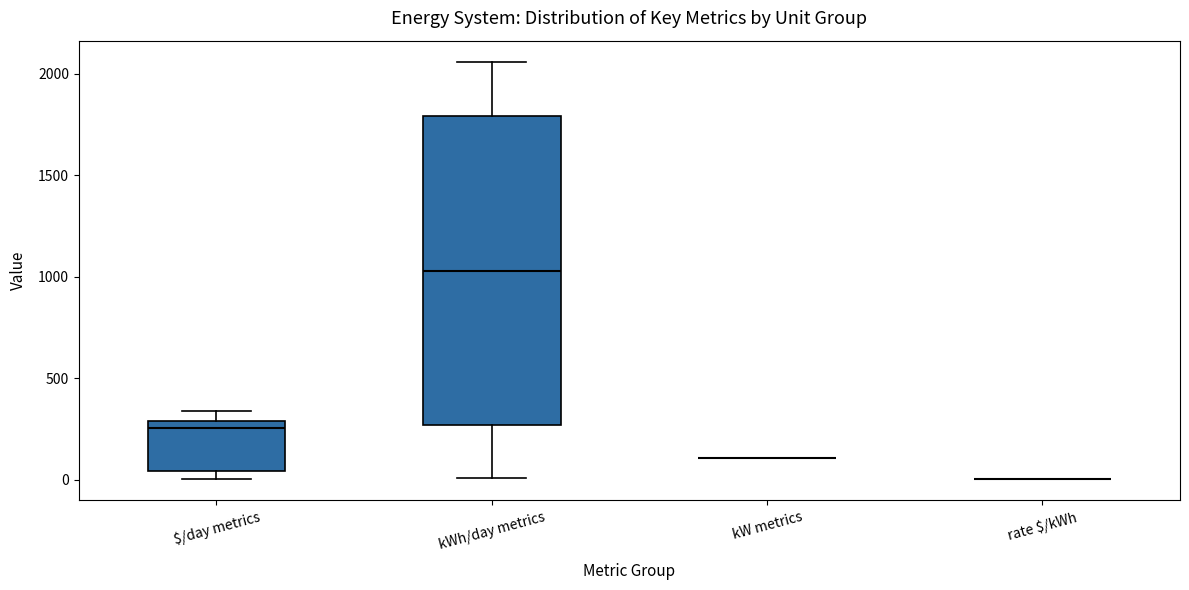

Which box is the tallest, from its lower edge to its upper edge?

kWh/day metrics